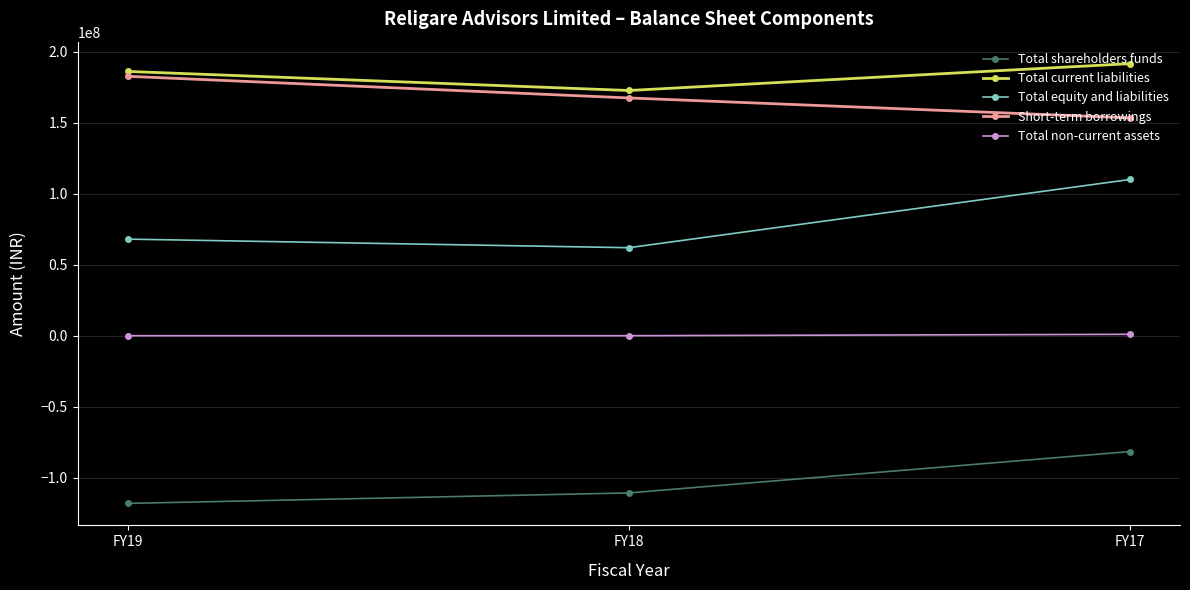

What is the value of the Short-term borrowings point at the 3rd from the left?

153536189